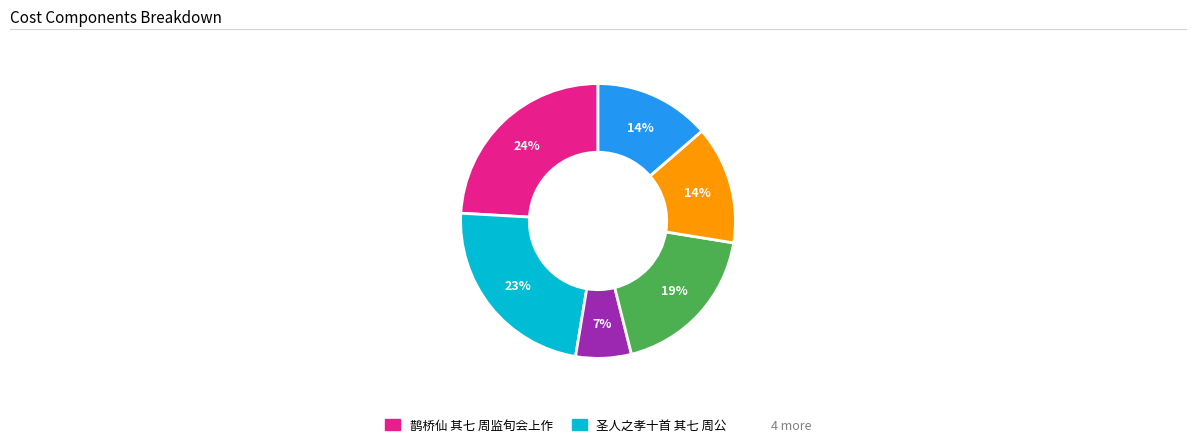

To the nearest percent, what is the average slice percentage?

17%